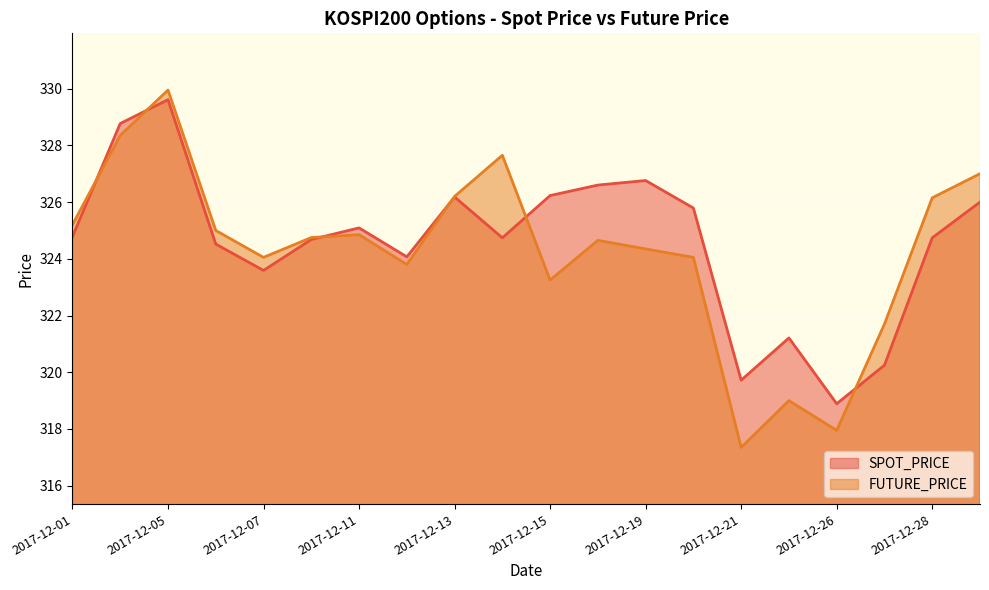

How many intersections are there between SPOT_PRICE and FUTURE_PRICE?

6